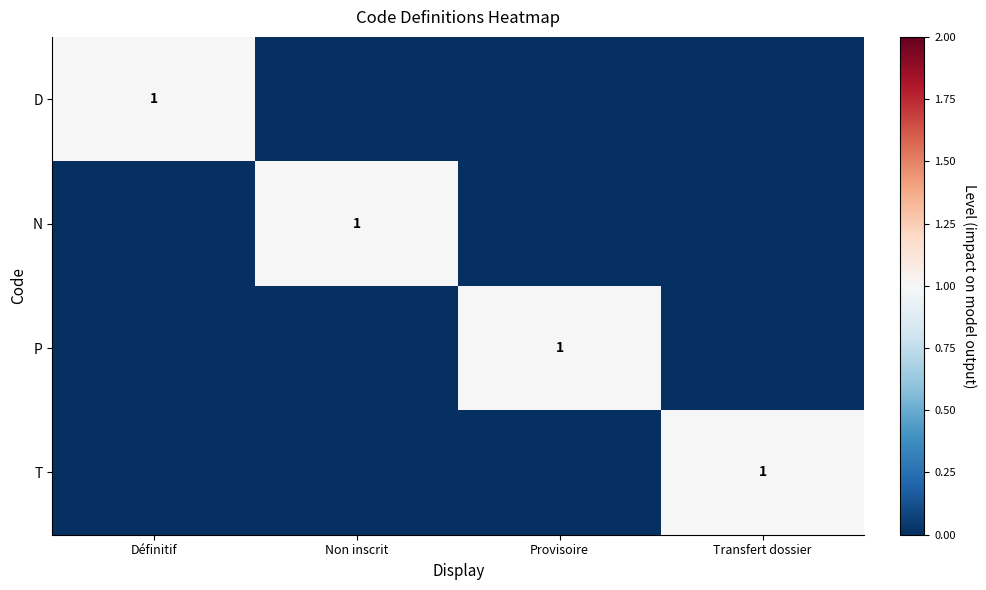

How many categories are shown in the chart?

4